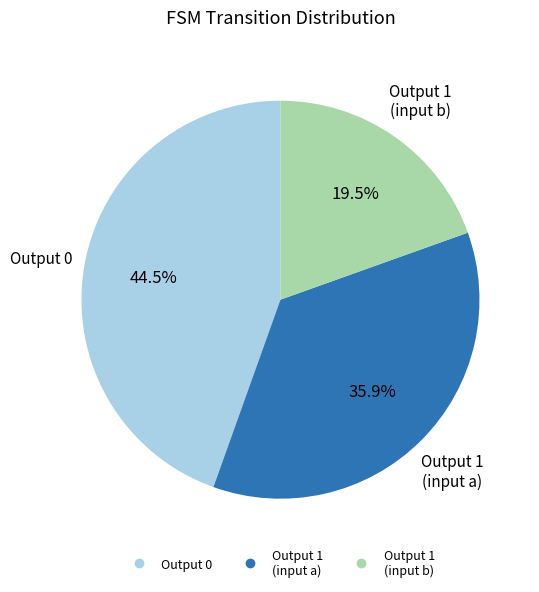

Is there a majority slice in this chart?

No